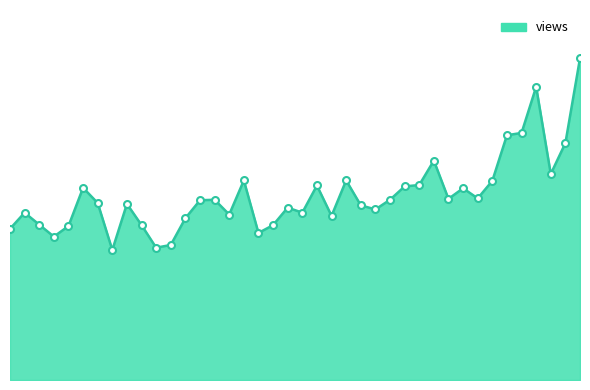

At which category does the data reach its first local peak?

2015-07-02